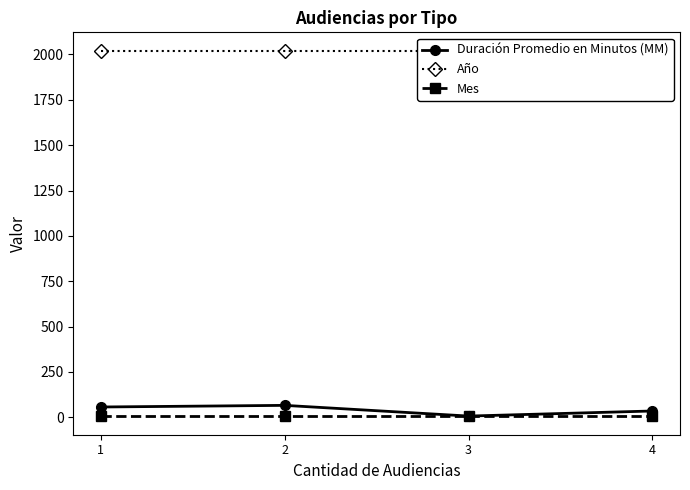

What is the smallest value displayed?

5